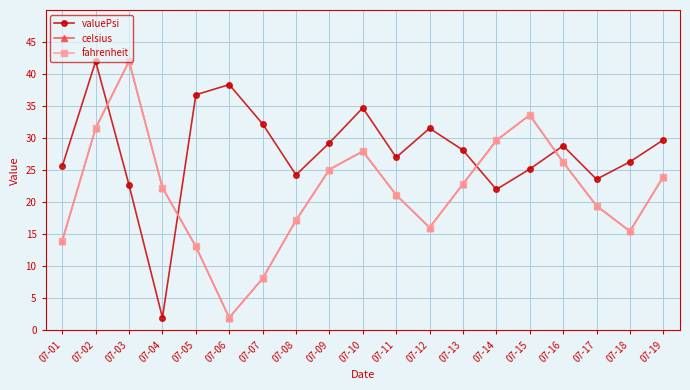

Rank the series by their maximum value, from lowest to highest.

valuePsi, celsius, fahrenheit